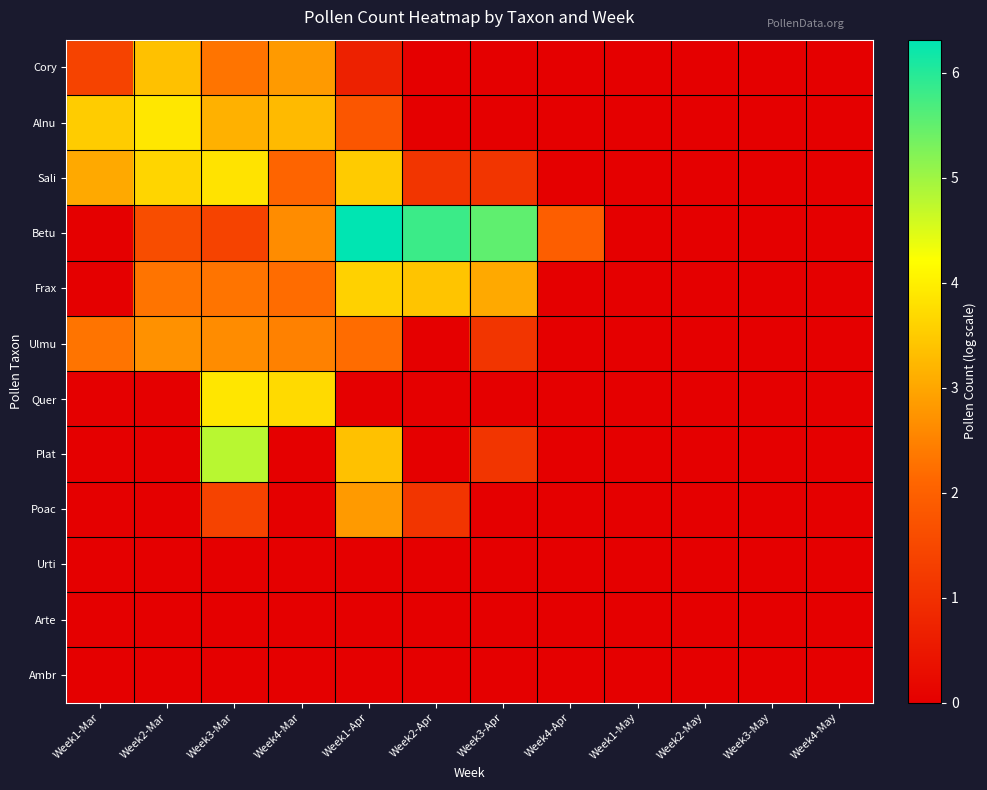

What is the greatest value displayed?

6.3